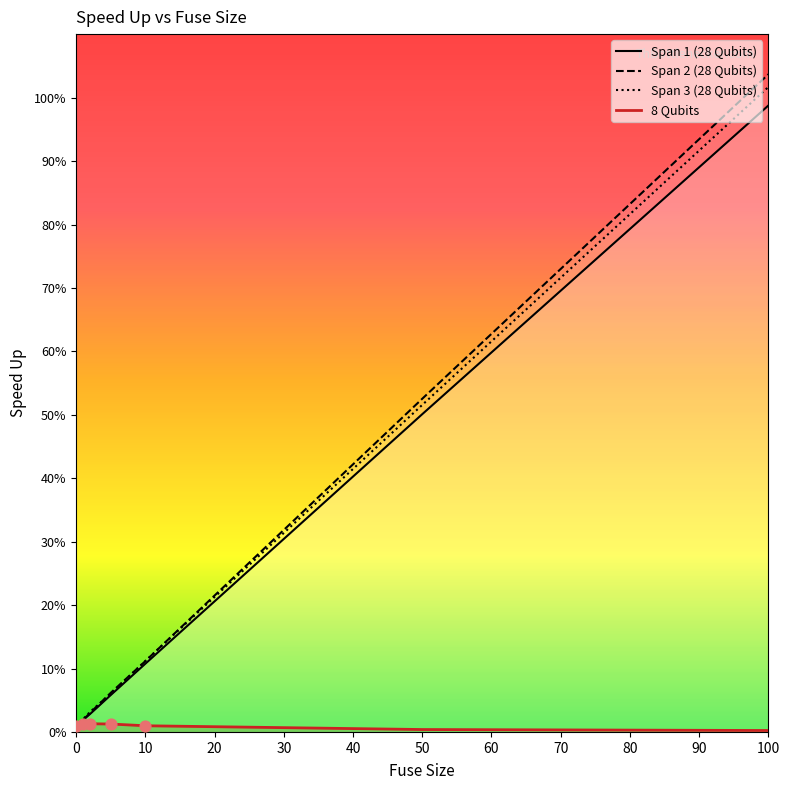

At how many categories does at least one series exceed 25?

2